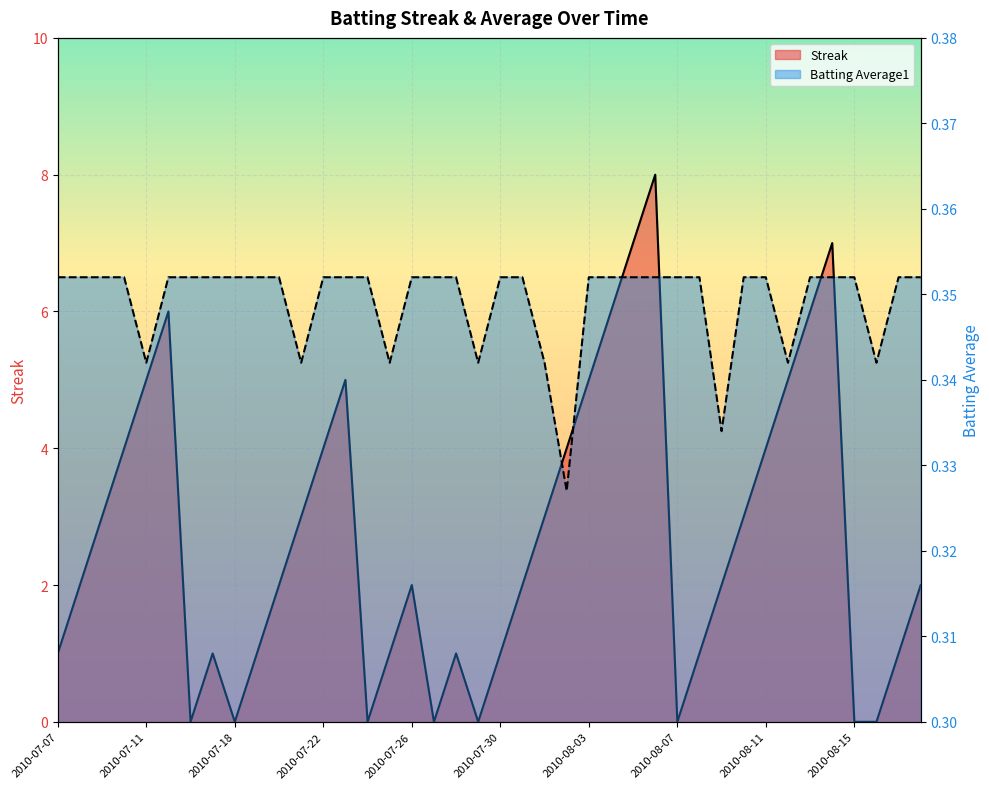

How many Batting Average1 values are between 0 and 1?

40